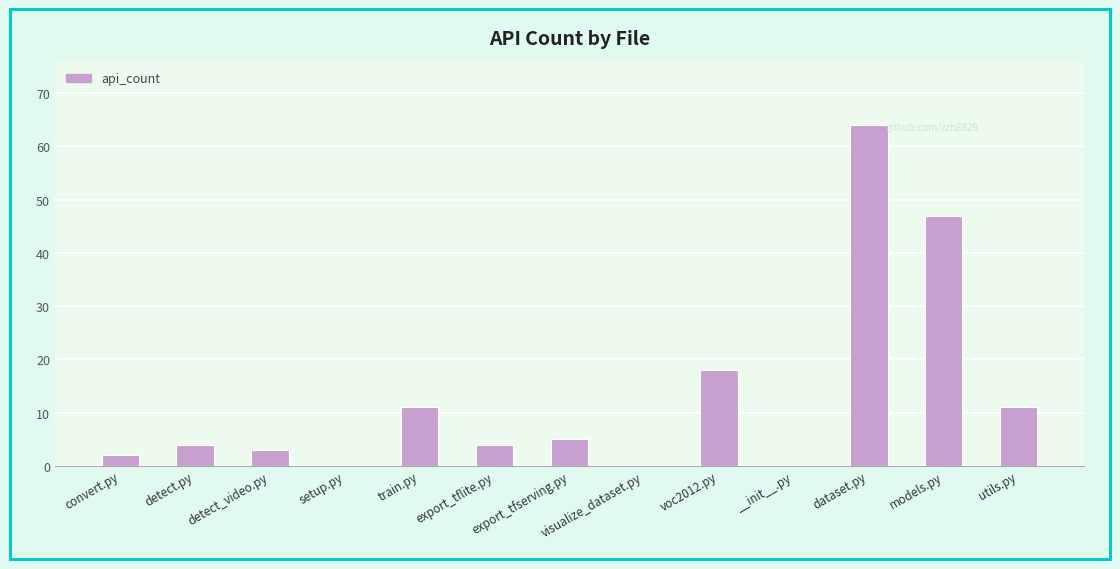

Is it true that the value at convert.py is 2?

True